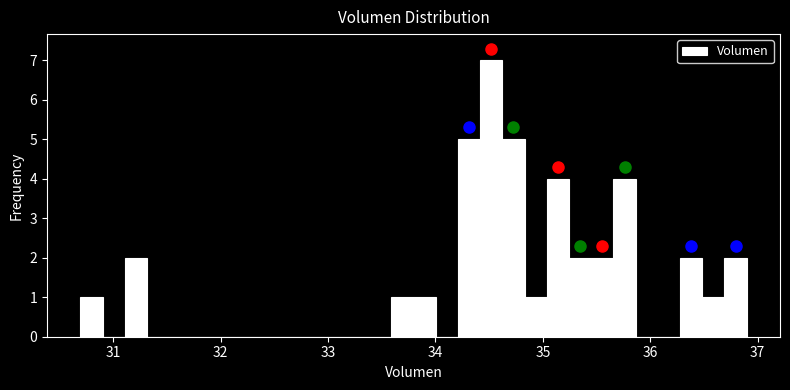

Read against the x-axis, roughly where is the centre of the tallest bar?

34.5